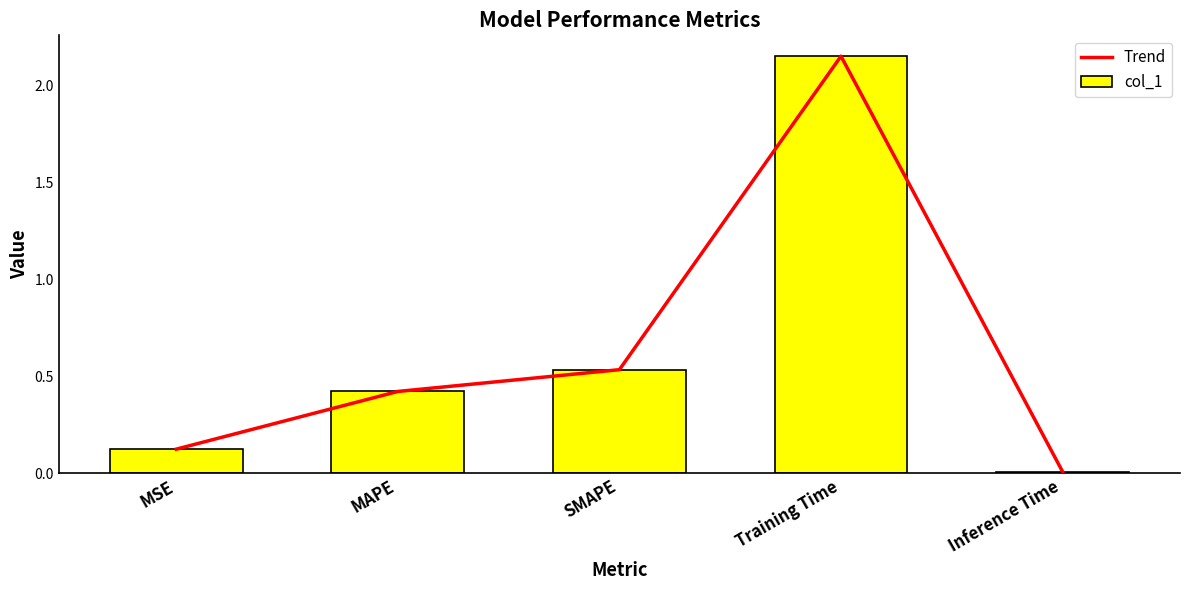

At Training Time, list the series in order from smallest to largest.

Trend, col_1